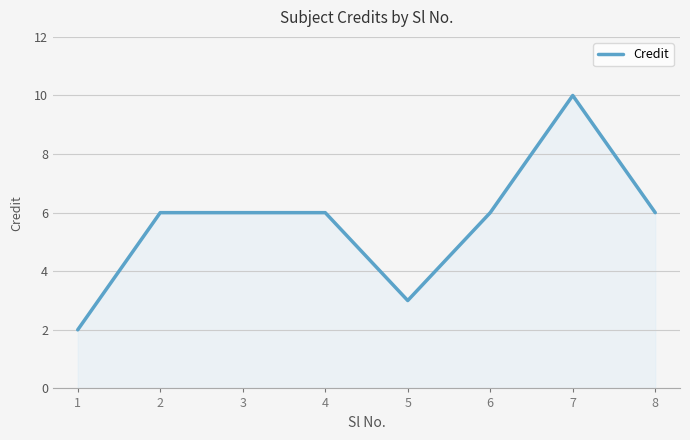

Read the value at 7.

10